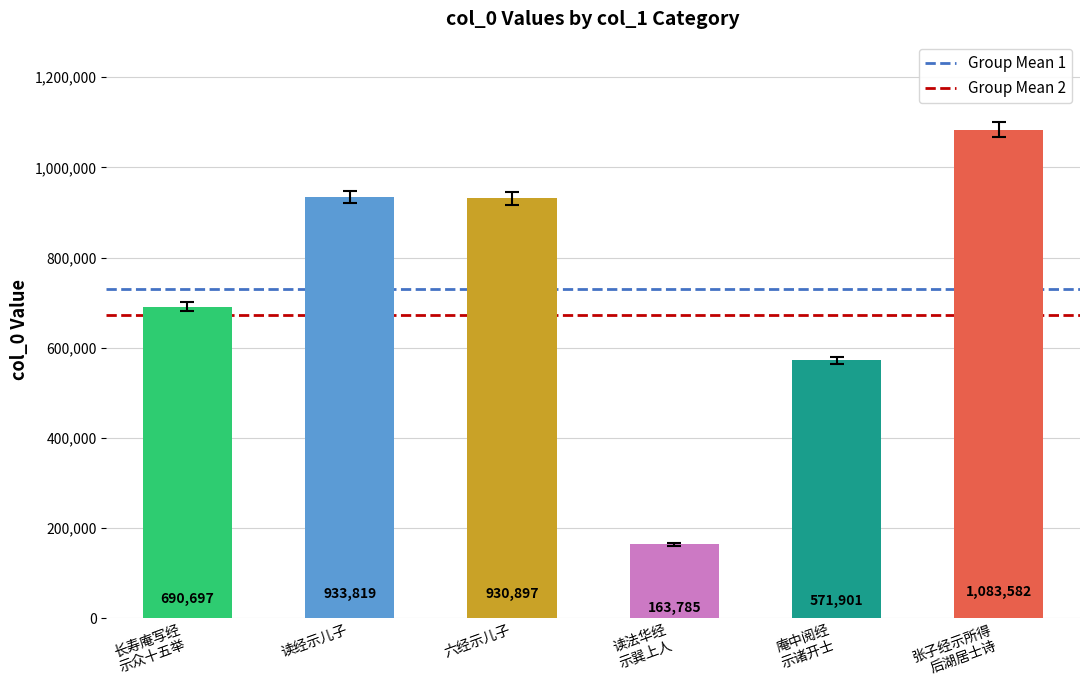

What is the total value across all series at 长寿庵写经
示众十五举?

1401817.5